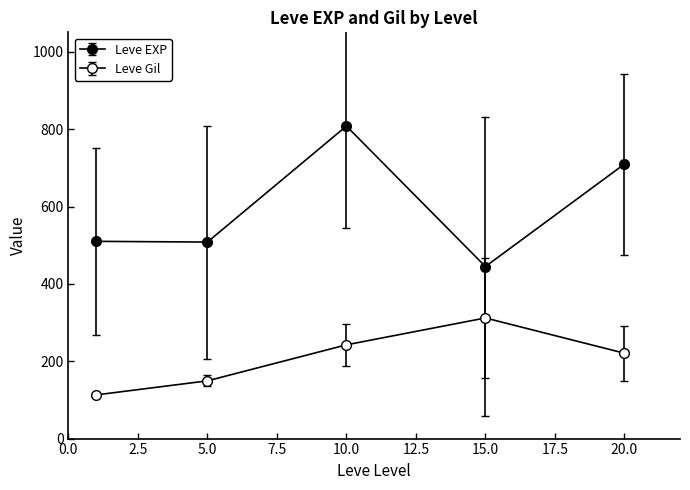

Which label corresponds to the smallest value in the chart?

1